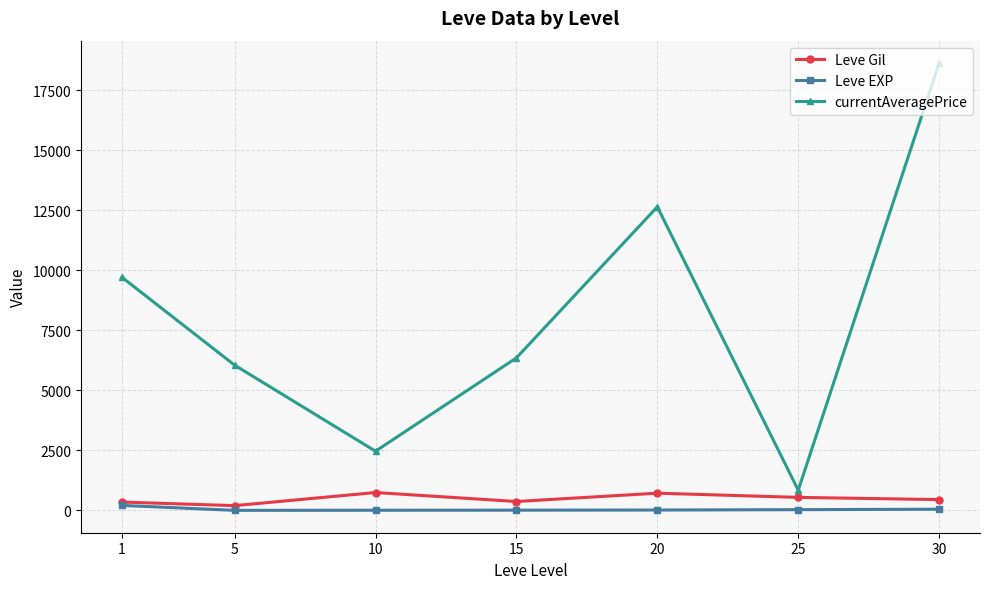

How many values in the Leve Gil series are below 452?

3